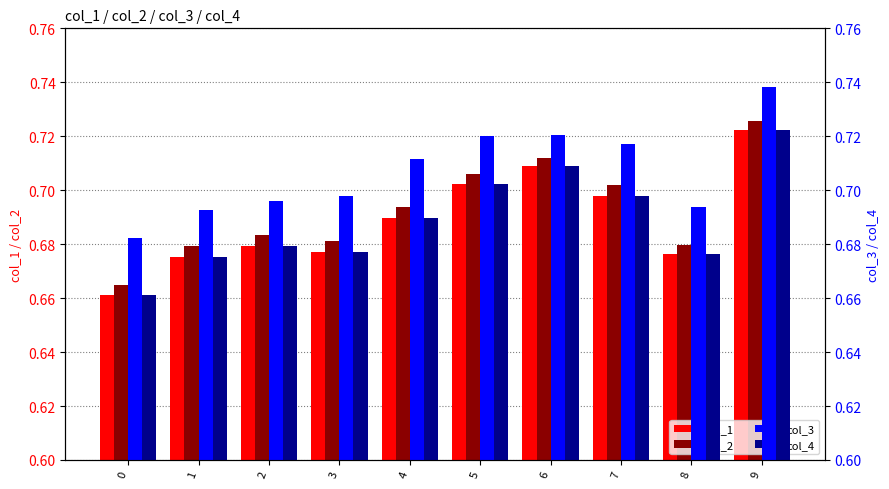

Reading left to right, transcribe all the data shown in this chart.

col_1: 0.7	0.7	0.7	0.7	0.7	0.7	0.7	0.7	0.7	0.7
col_2: 0.7	0.7	0.7	0.7	0.7	0.7	0.7	0.7	0.7	0.7
col_3: 0.7	0.7	0.7	0.7	0.7	0.7	0.7	0.7	0.7	0.7
col_4: 0.7	0.7	0.7	0.7	0.7	0.7	0.7	0.7	0.7	0.7